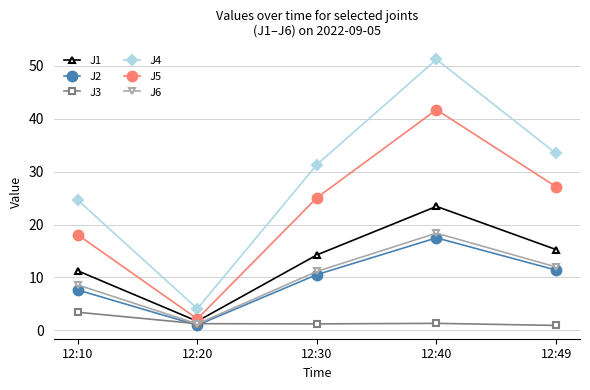

True or false: J3 and J5 cross at least once.

False